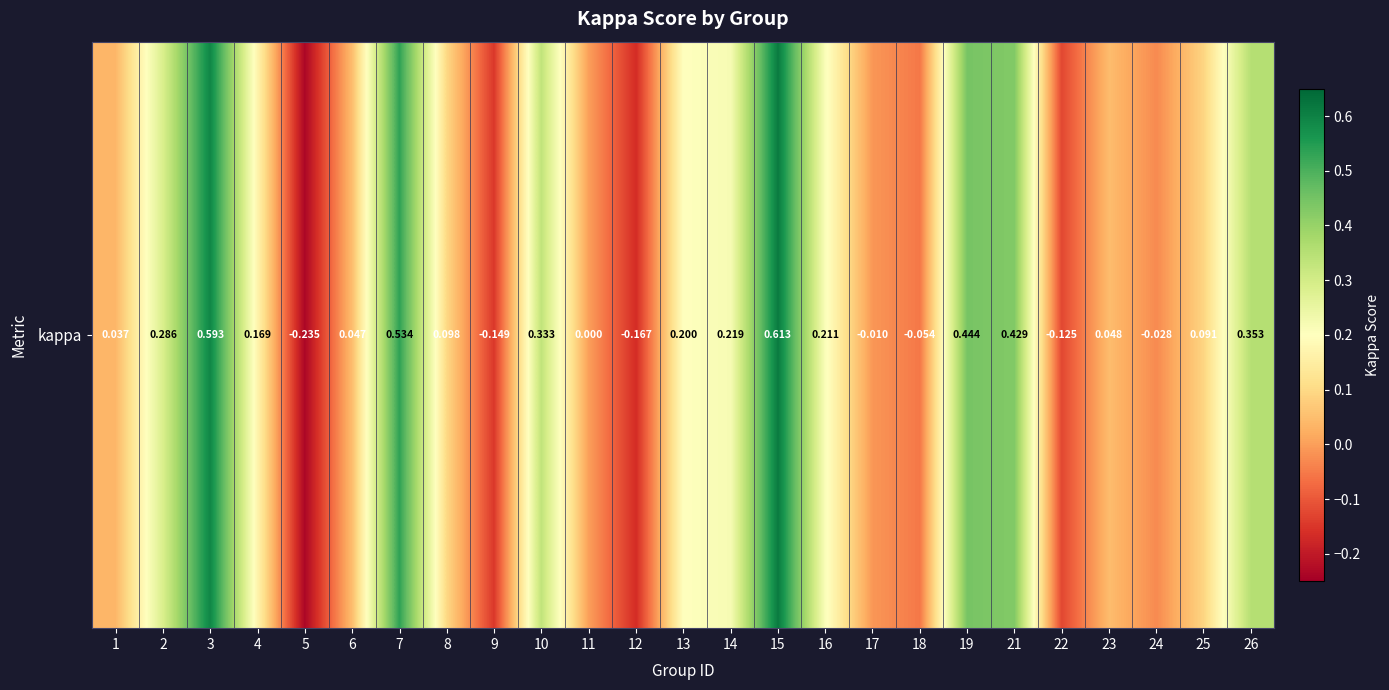

How many categories are shown in the chart?

25